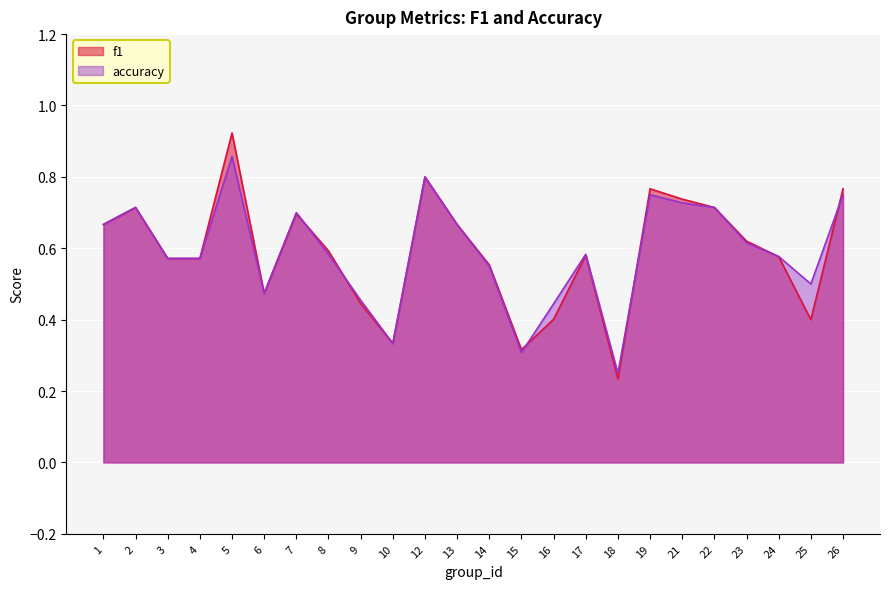

List the labels in order of f1 value, smallest first.

18, 15, 10, 25, 16, 9, 6, 14, 3, 4, 24, 17, 8, 23, 1, 13, 7, 2, 22, 21, 19, 26, 12, 5